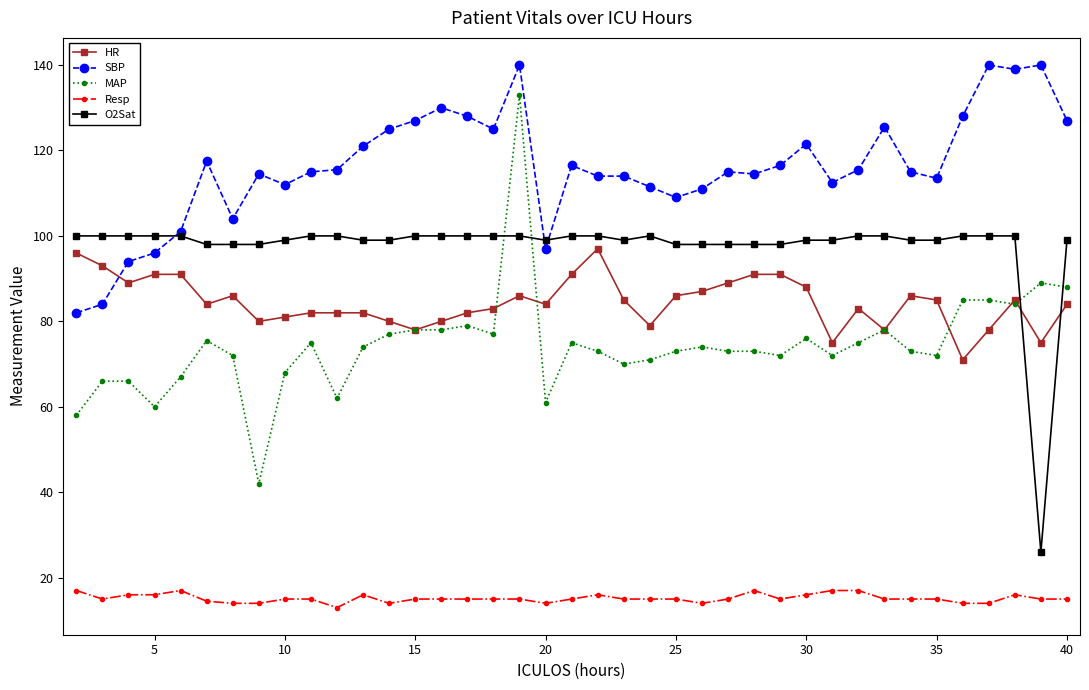

How many lines are shown in the chart?

5